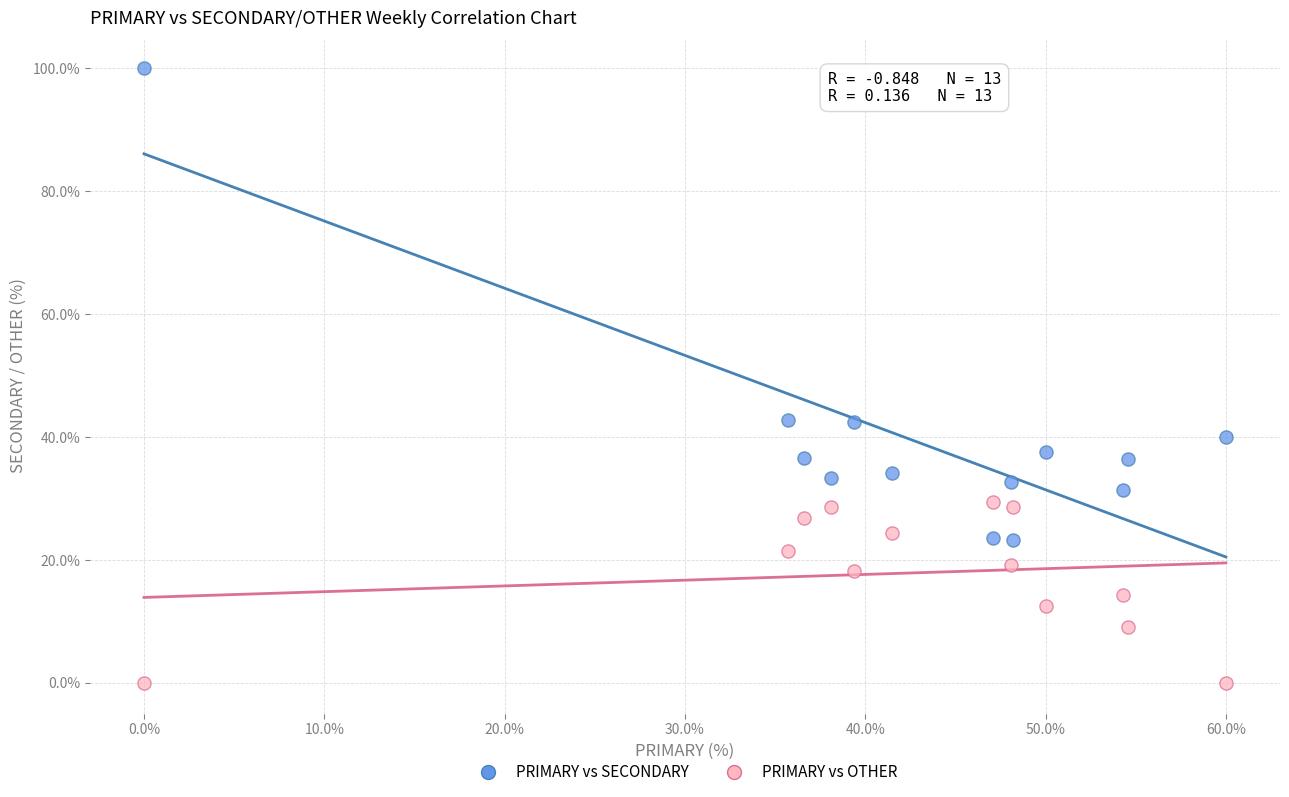

Across all data points, what is the range of Y values (max minus min)?

100.0